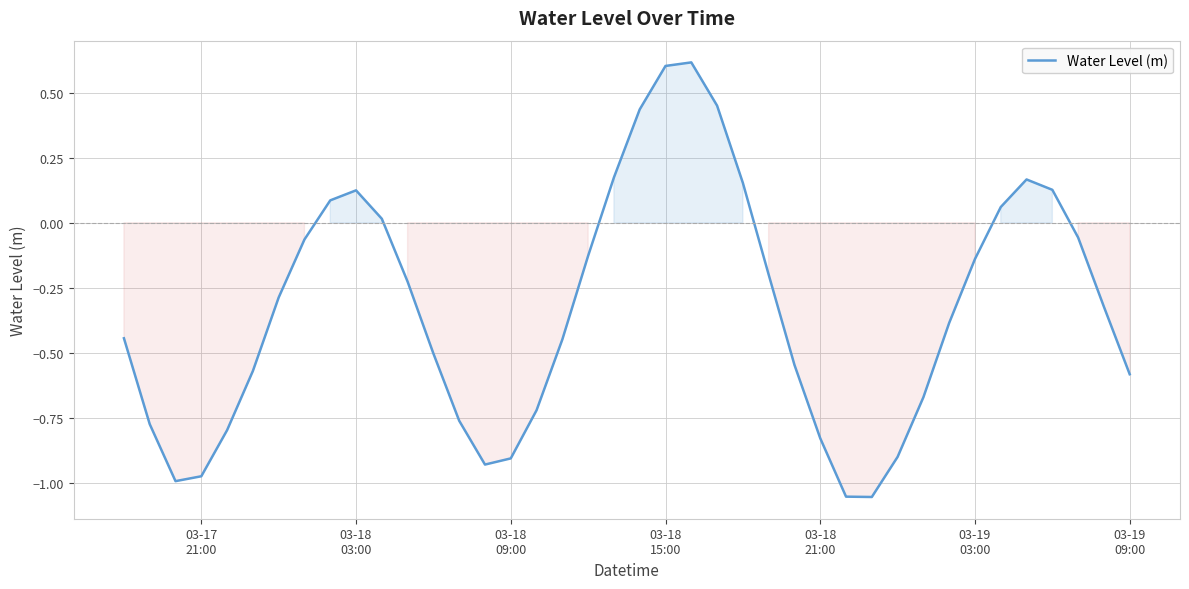

How many lines are shown in the chart?

1